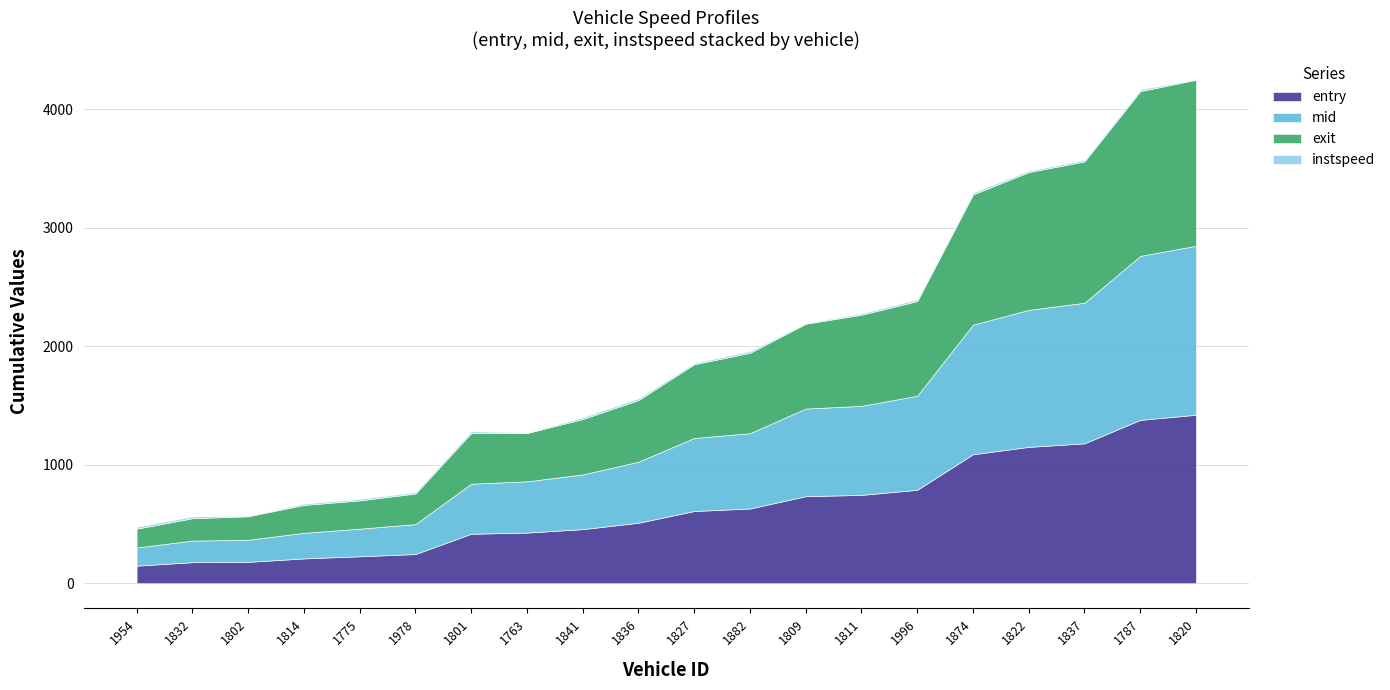

How many data points in exit are less than 622?

10